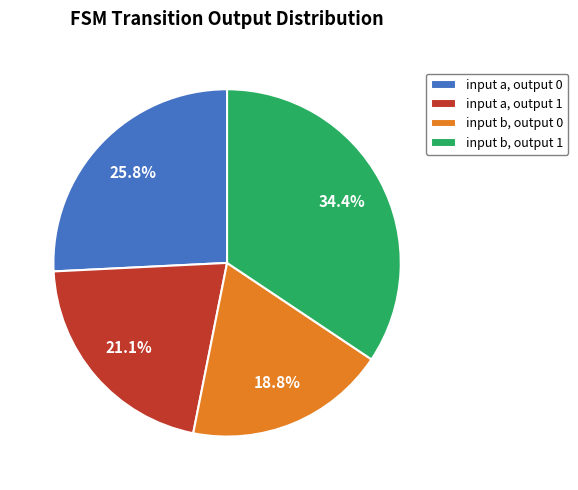

Which has a higher value, input a, output 1 or input b, output 0?

input a, output 1